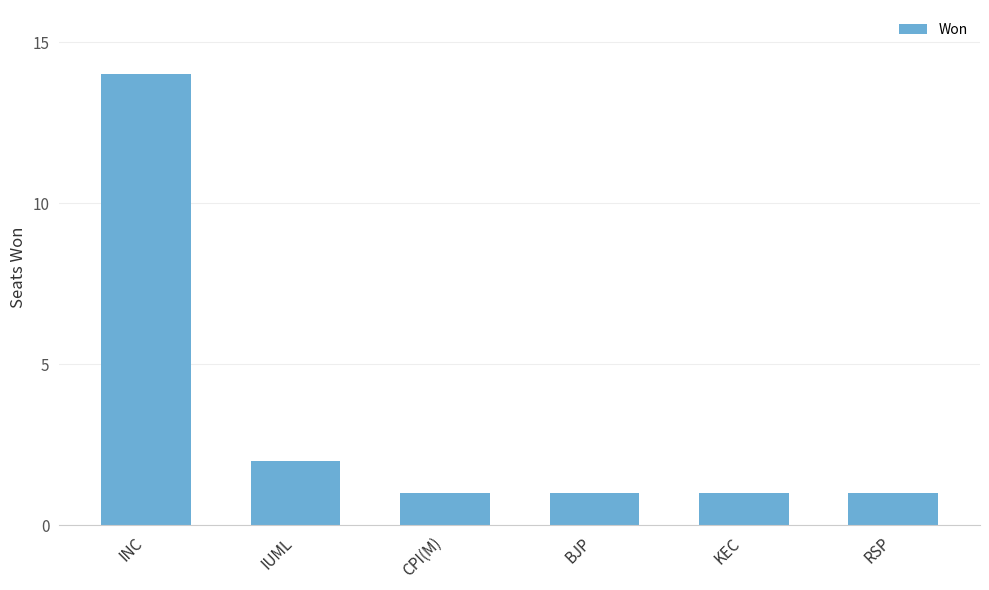

Approximately how many times larger is the value at IUML compared to CPI(M)?

2.0